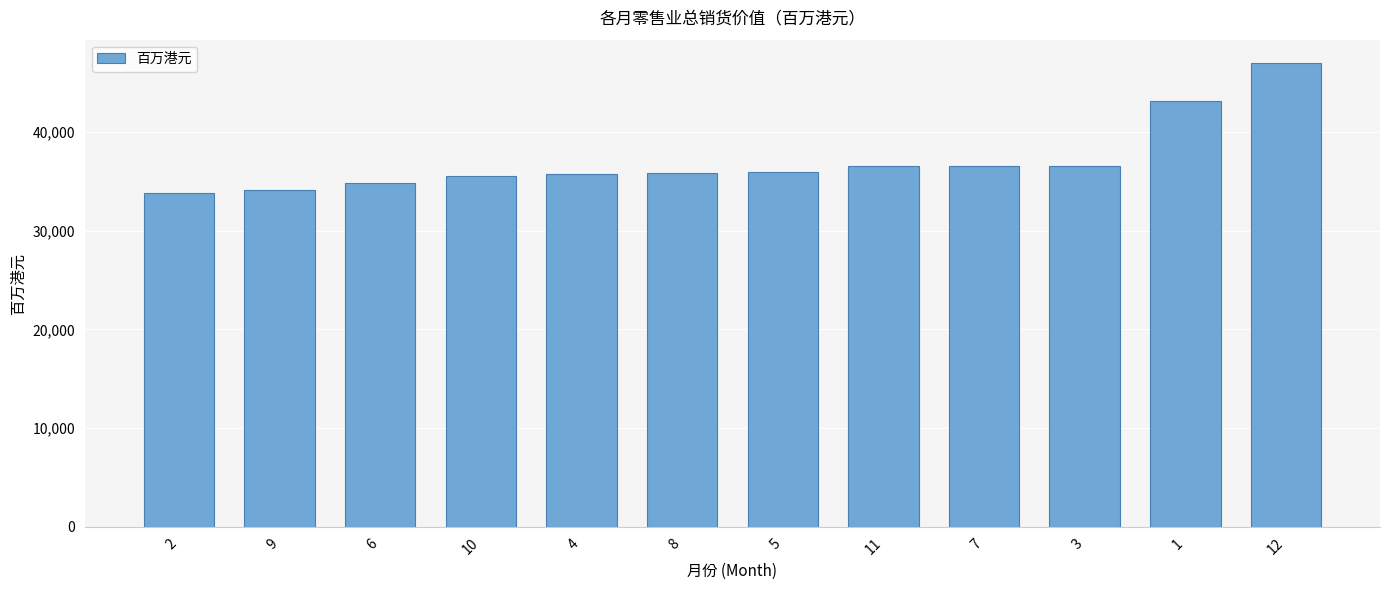

What is the average value?

37125